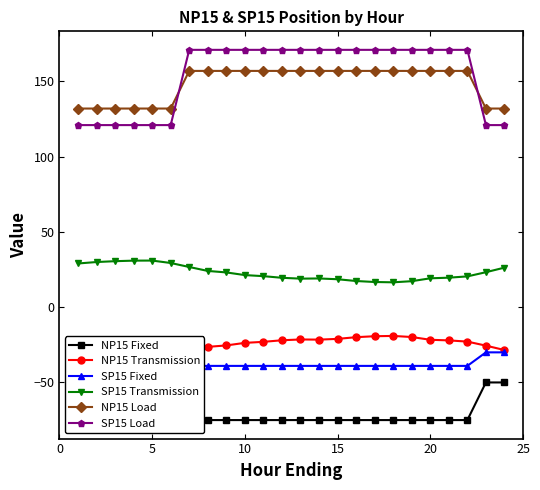

How many categories are shown in the chart?

24